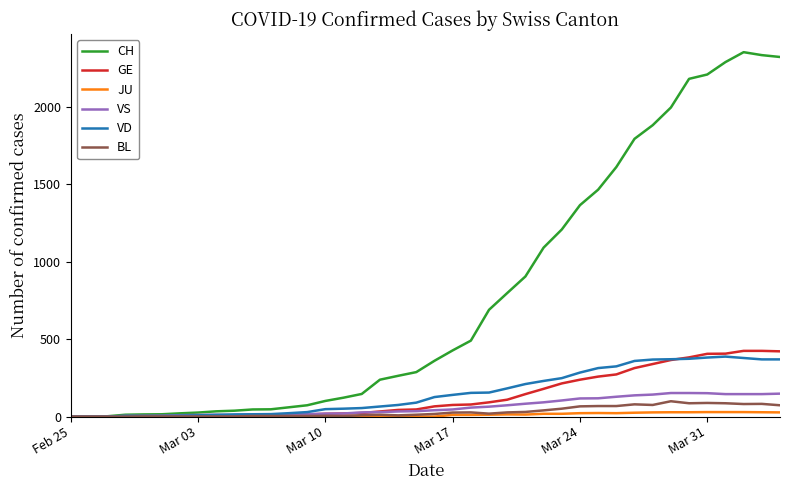

Which series has the largest total across all categories?

CH